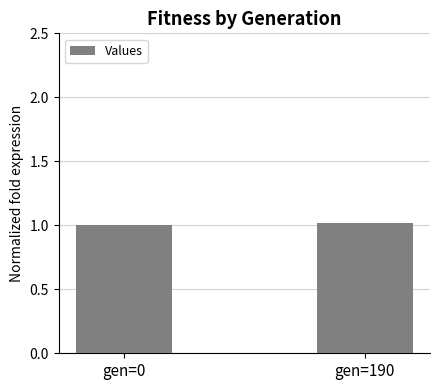

Count the values in the range 1 to 2.

2